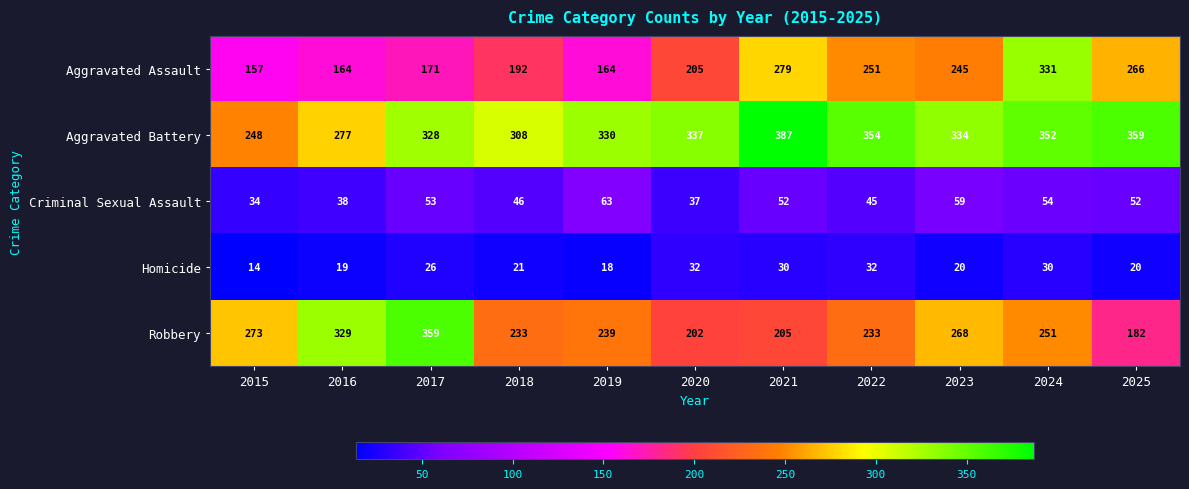

What is the maximum value shown in the chart?

387